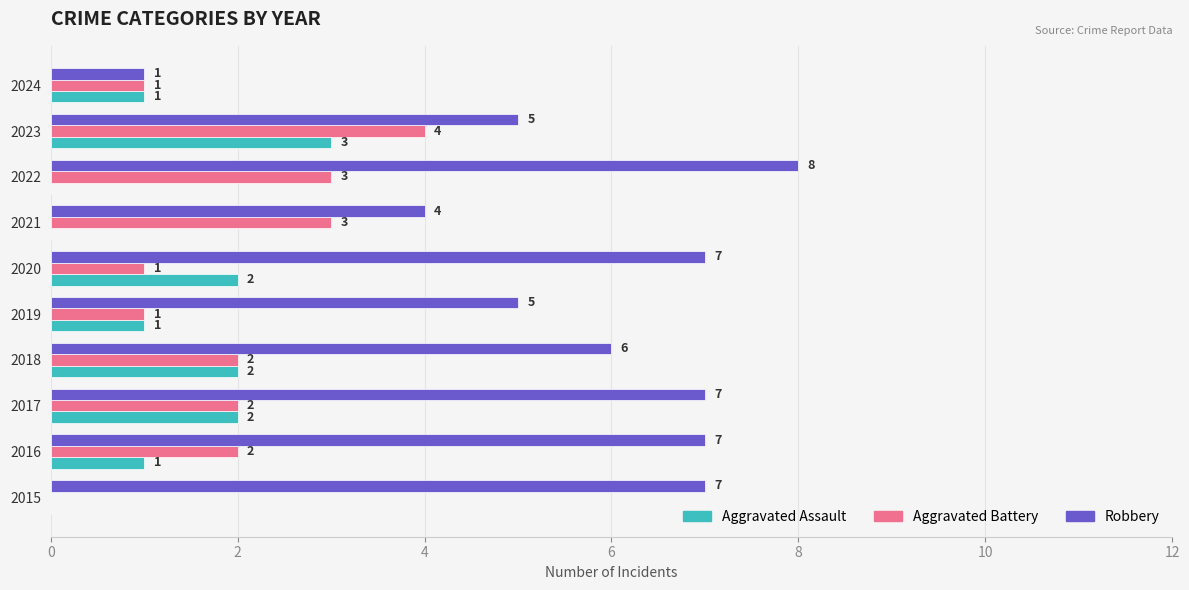

What is the sum of the Robbery values at 2017 and 2015?

14